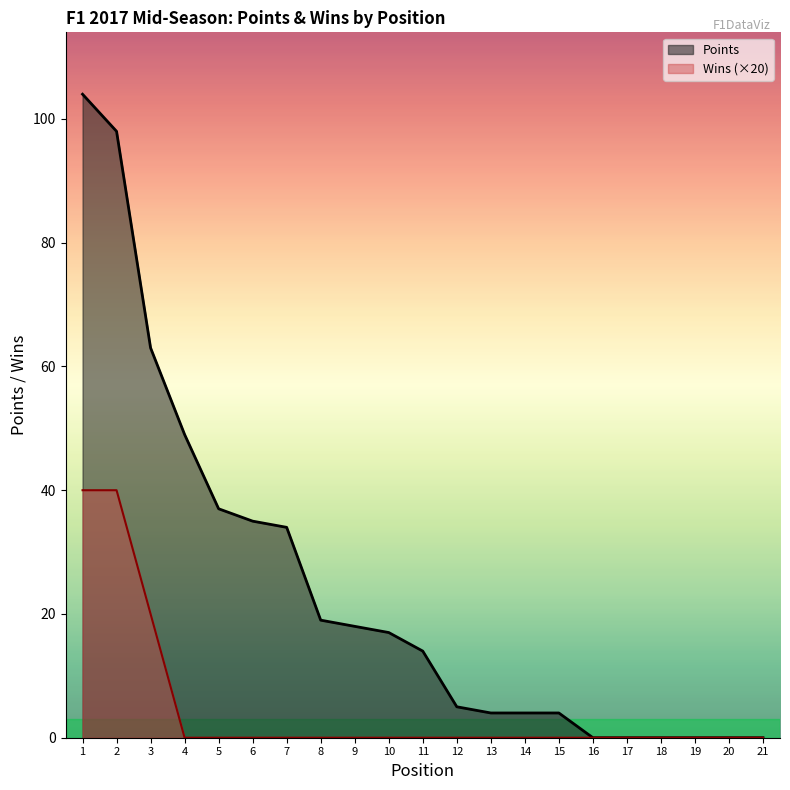

What are all the series names shown in the legend?

Points, Wins (×20)